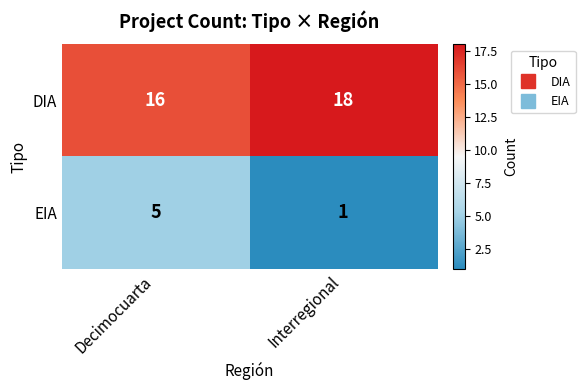

What is the total value across all series at Interregional?

19